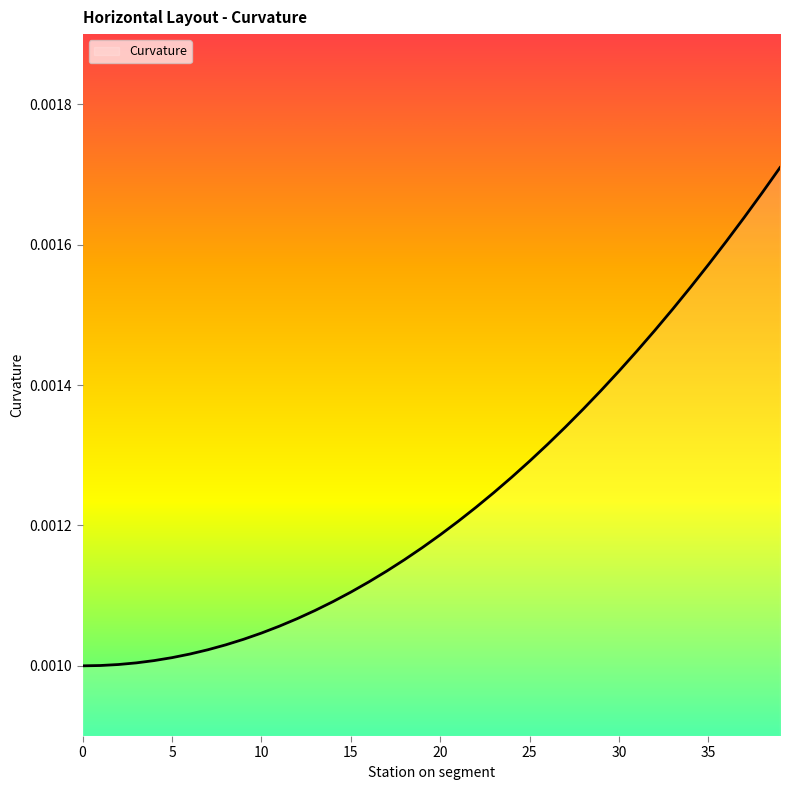

Rank the categories by value from highest to lowest.

39, 38, 37, 36, 35, 34, 33, 32, 31, 30, 29, 28, 27, 26, 25, 24, 23, 22, 21, 20, 19, 18, 17, 16, 15, 14, 13, 12, 11, 10, 9, 8, 7, 6, 5, 4, 3, 2, 1, 0